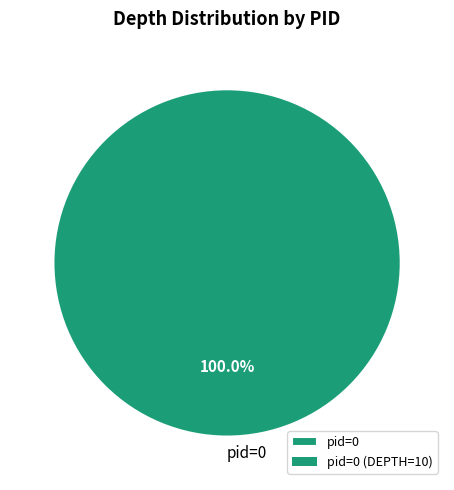

Count the number of slices in the pie.

1